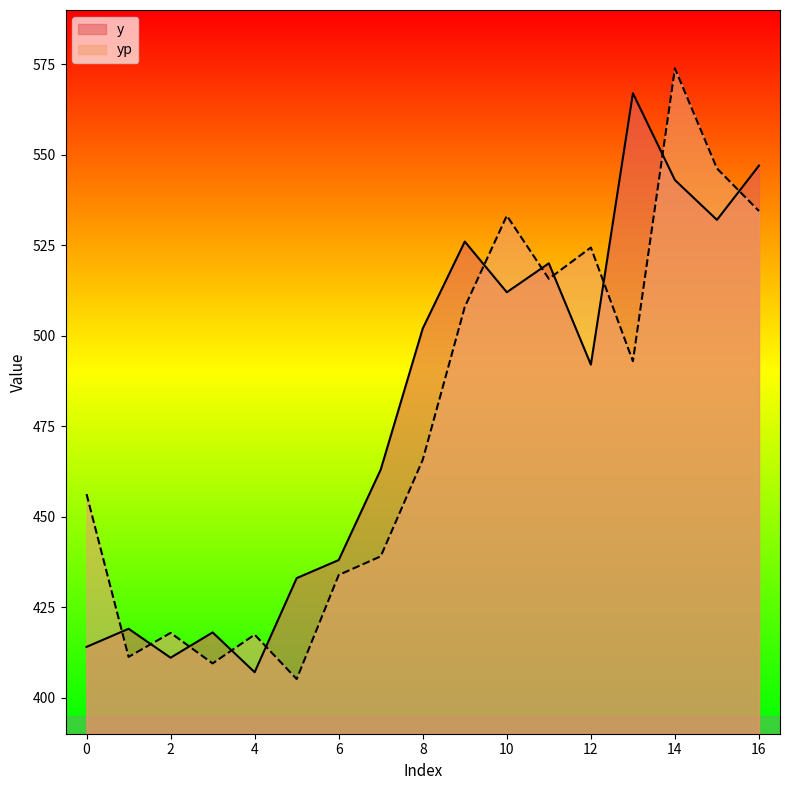

What is the maximum value for y?

567.0